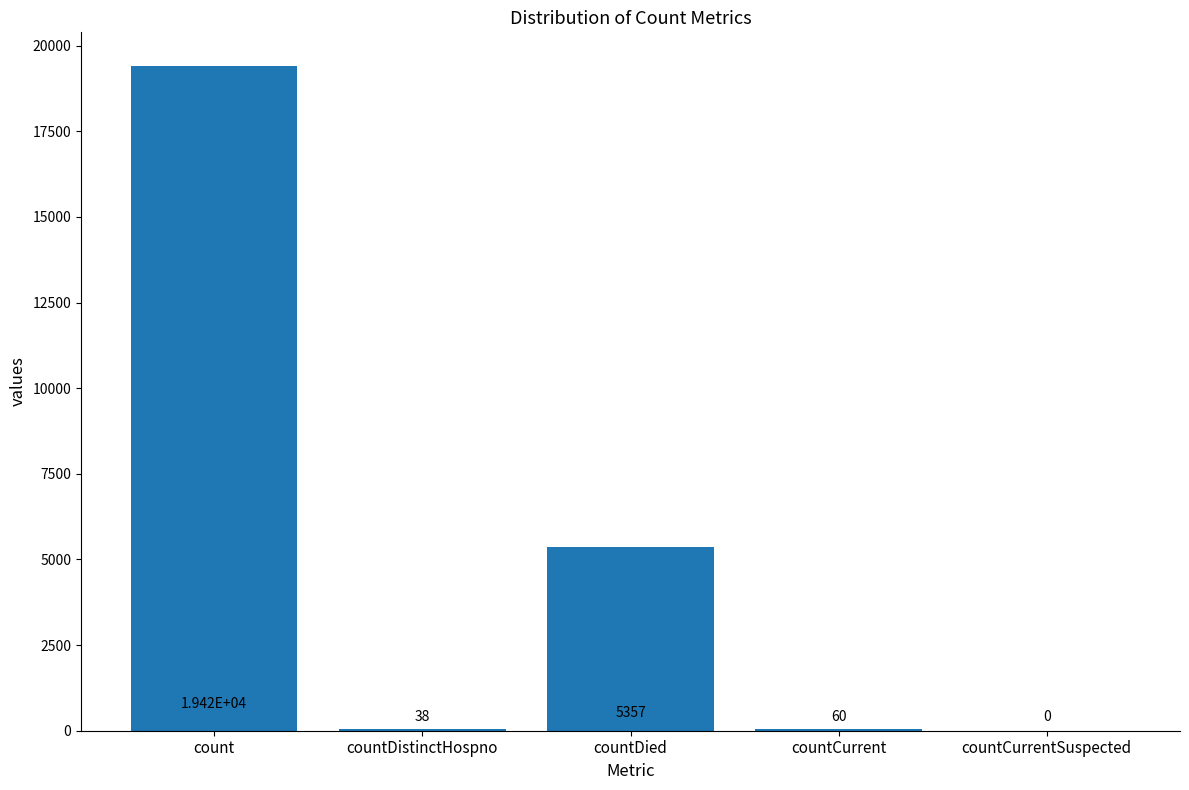

True or false: the data shows 8786 at countCurrentSuspected.

False